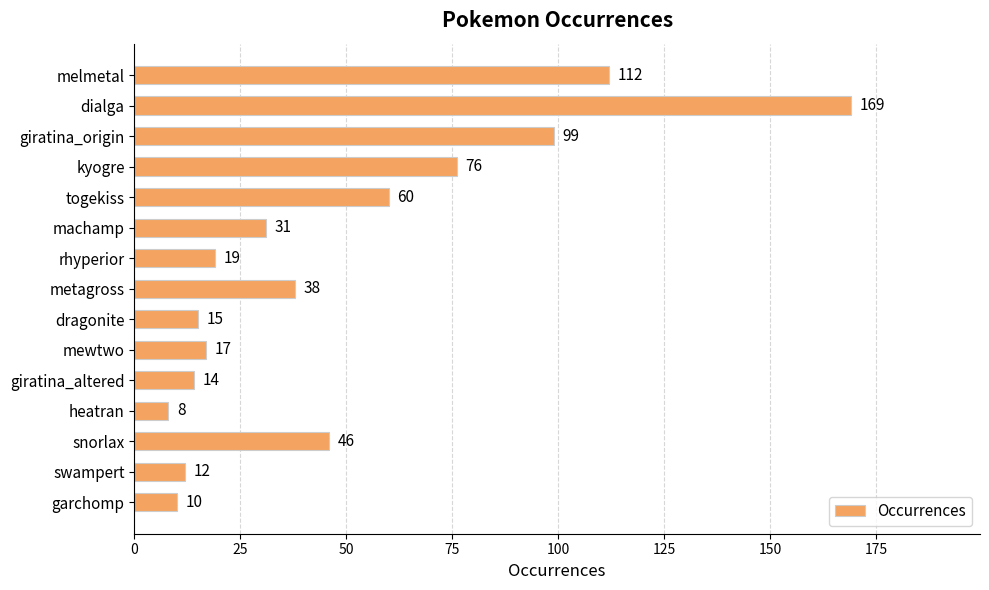

At which label is the value closest to 88?

giratina_origin